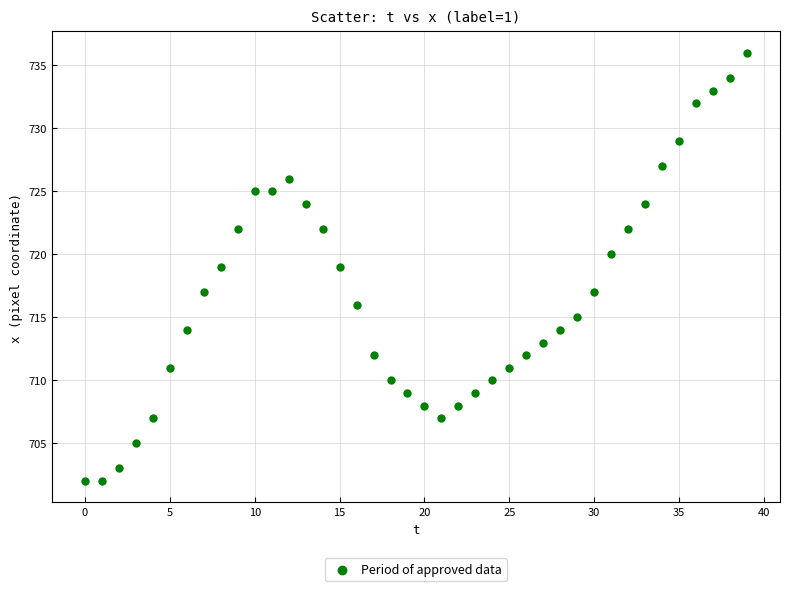

What is the range of Y values (max minus min)?

34